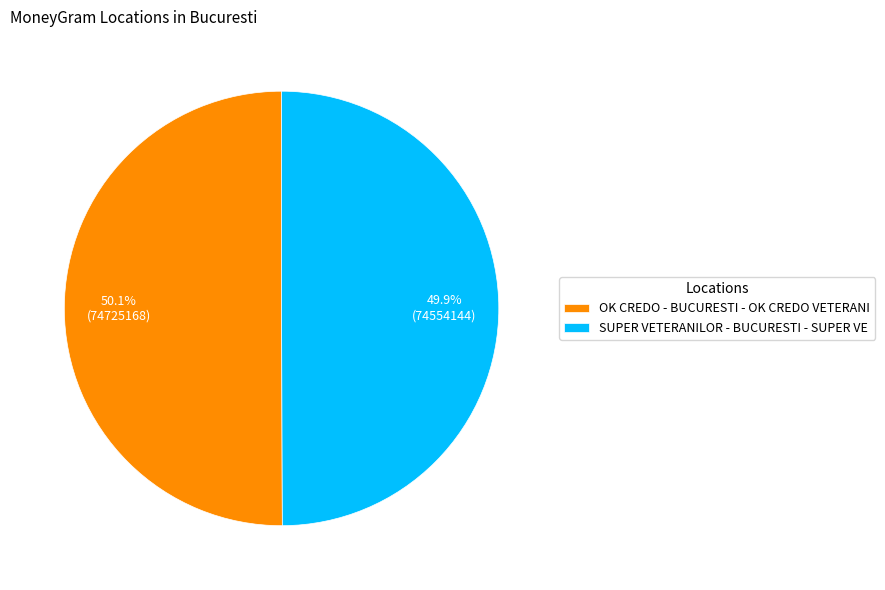

Is there any slice that represents more than half of the pie?

Yes